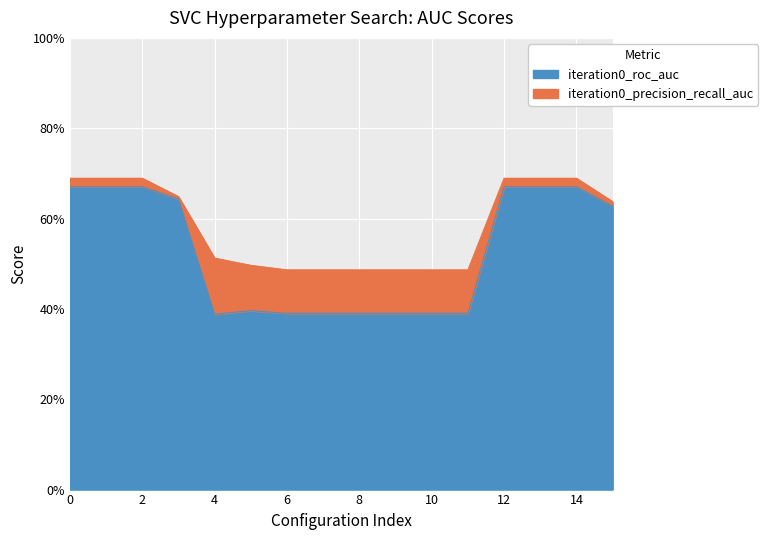

What is the value of the iteration0_roc_auc point at the 1st from the left?

0.7